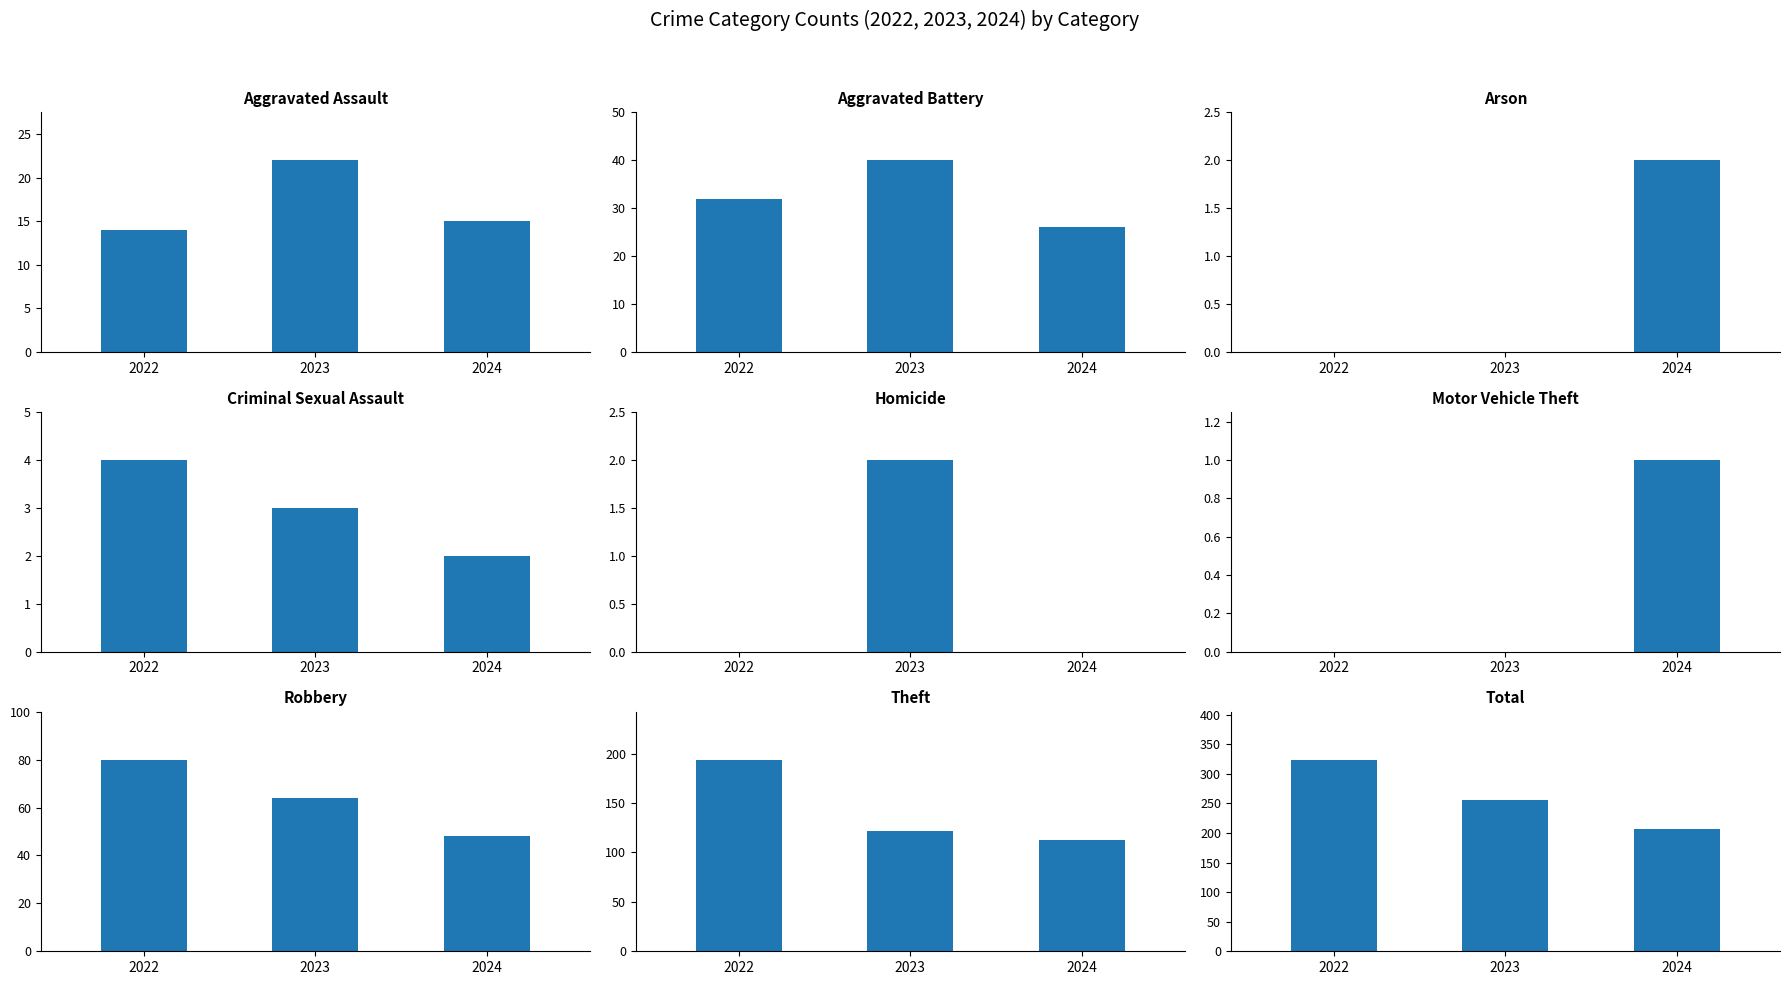

The value of 2024 at Total is 123. True or false?

False